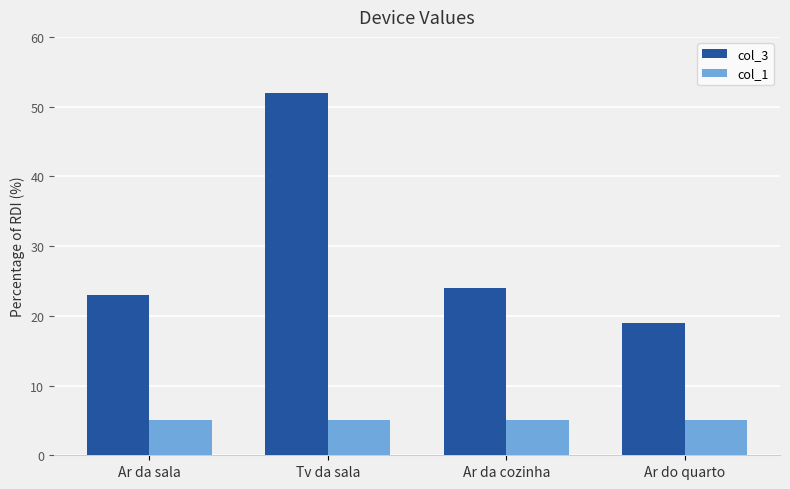

Rank the series by their average value, from lowest to highest.

col_1, col_3